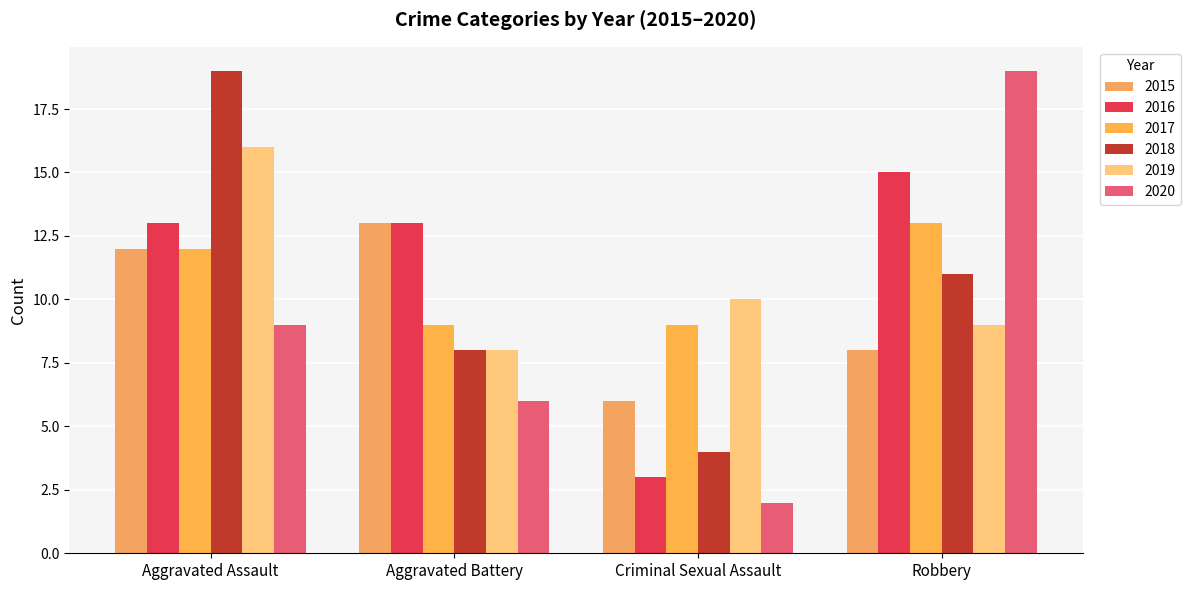

How many data points in 2020 are less than 9?

2